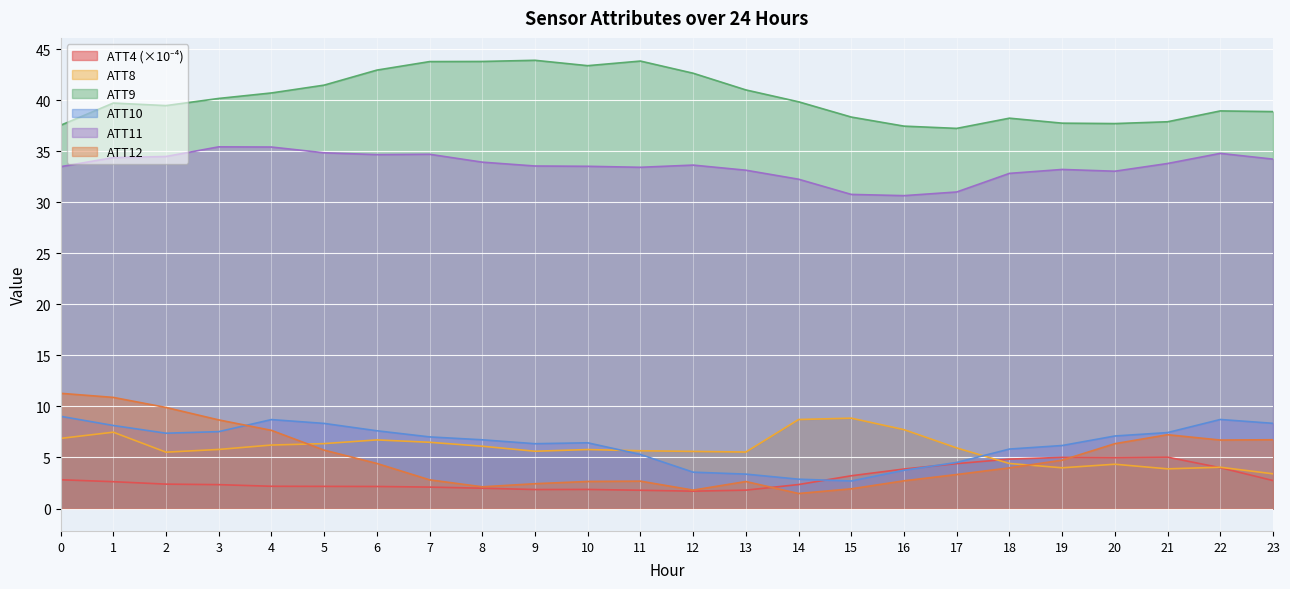

Is the value of ATT11 at 23 greater than the value of ATT10 at 11?

Yes